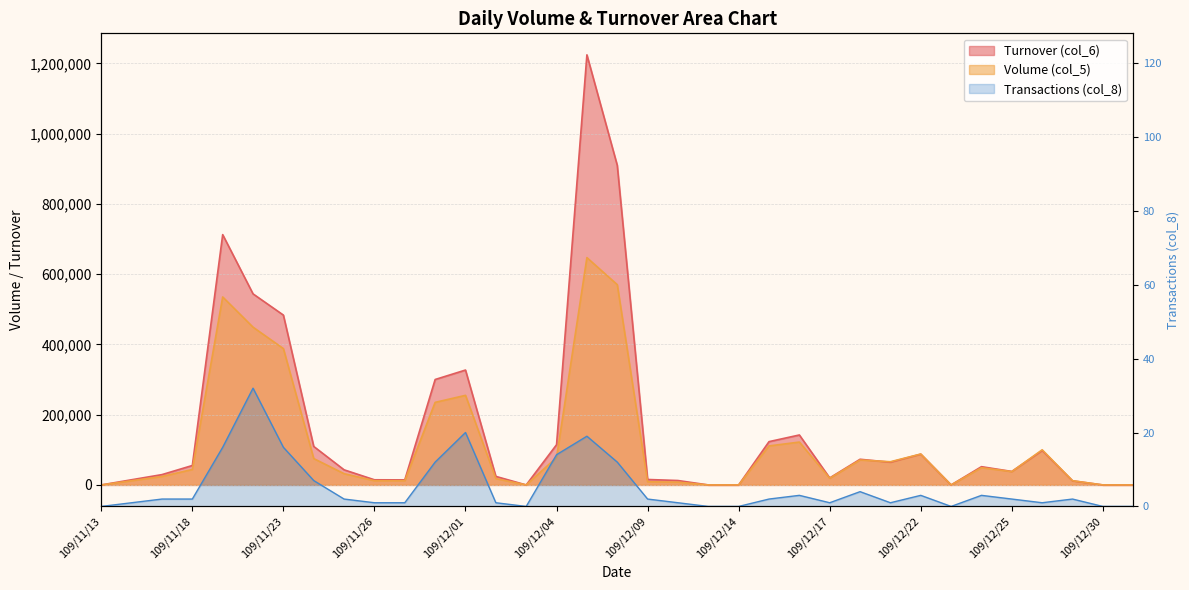

Reading right to left, extract all data points from this chart.

Volume (col_5): 109/12/31=0	109/12/30=0	109/12/29=12000	109/12/28=100000	109/12/25=38000	109/12/24=49000	109/12/23=0	109/12/22=88000	109/12/21=66000	109/12/18=71000	109/12/17=19000	109/12/16=122000	109/12/15=111000	109/12/14=0	109/12/11=0	109/12/10=8000	109/12/09=9000	109/12/08=570000	109/12/07=647000	109/12/04=78000	109/12/03=0	109/12/02=18000	109/12/01=255000	109/11/30=235000	109/11/27=12000	109/11/26=12000	109/11/25=32000	109/11/24=75000	109/11/23=388000	109/11/20=449000	109/11/19=535000	109/11/18=44000	109/11/17=24000	109/11/16=12000	109/11/13=0
Turnover (col_6): 109/12/31=0	109/12/30=0	109/12/29=11700	109/12/28=98000	109/12/25=38380	109/12/24=51970	109/12/23=0	109/12/22=87560	109/12/21=64680	109/12/18=73070	109/12/17=19950	109/12/16=142190	109/12/15=123210	109/12/14=0	109/12/11=0	109/12/10=12560	109/12/09=15500	109/12/08=909780	109/12/07=1224170	109/12/04=114500	109/12/03=0	109/12/02=24300	109/12/01=327000	109/11/30=300110	109/11/27=14400	109/11/26=14640	109/11/25=43000	109/11/24=109540	109/11/23=483420	109/11/20=543830	109/11/19=712430	109/11/18=55320	109/11/17=29400	109/11/16=14760	109/11/13=0
Transactions (col_8): 109/12/31=0	109/12/30=0	109/12/29=2	109/12/28=1	109/12/25=2	109/12/24=3	109/12/23=0	109/12/22=3	109/12/21=1	109/12/18=4	109/12/17=1	109/12/16=3	109/12/15=2	109/12/14=0	109/12/11=0	109/12/10=1	109/12/09=2	109/12/08=12	109/12/07=19	109/12/04=14	109/12/03=0	109/12/02=1	109/12/01=20	109/11/30=12	109/11/27=1	109/11/26=1	109/11/25=2	109/11/24=7	109/11/23=16	109/11/20=32	109/11/19=16	109/11/18=2	109/11/17=2	109/11/16=1	109/11/13=0